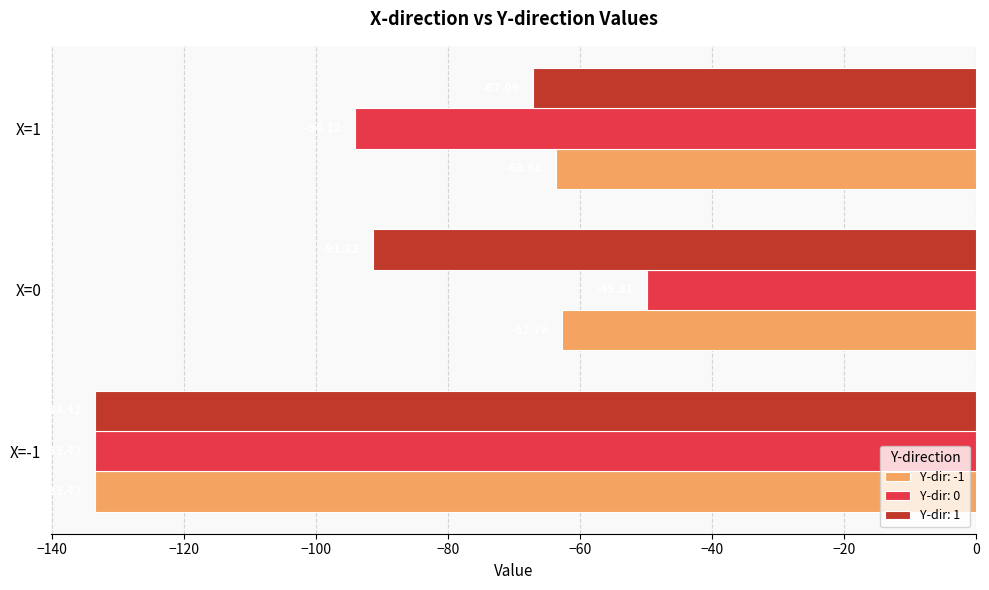

Which series has the largest total across all categories?

Y-dir: -1